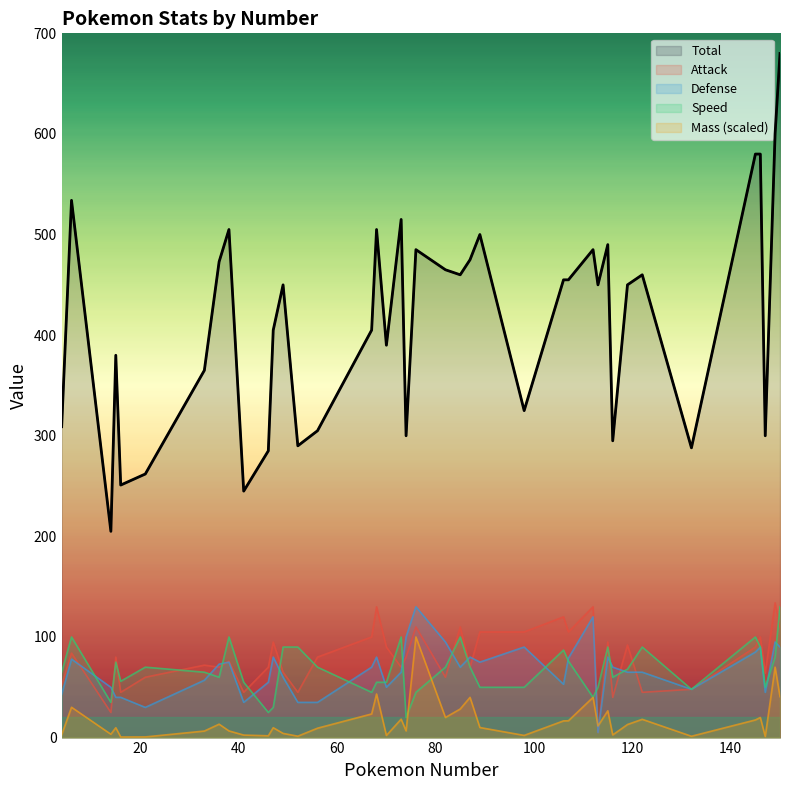

Reading right to left, transcribe all the data shown in this chart.

Mass: 40.7	70.0	1.1	20.0	17.5	1.3	18.2	13.0	2.7	26.7	11.5	40.0	16.7	16.6	2.2	10.0	40.0	28.4	20.0	100.0	6.7	18.3	2.1	43.3	23.5	9.3	1.4	4.2	9.8	1.8	2.5	6.6	13.3	6.5	0.7	0.6	9.8	3.3	30.2	2.8
Total: 680.0	600.0	300.0	580.0	580.0	288.0	460.0	450.0	295.0	490.0	450.0	485.0	455.0	455.0	325.0	500.0	475.0	460.0	465.0	485.0	300.0	515.0	390.0	505.0	405.0	305.0	290.0	450.0	405.0	285.0	245.0	505.0	473.0	365.0	262.0	251.0	380.0	205.0	534.0	309.0
Attack: 110.0	134.0	64.0	100.0	90.0	48.0	45.0	92.0	40.0	95.0	5.0	130.0	105.0	120.0	105.0	105.0	70.0	110.0	60.0	110.0	80.0	70.0	90.0	130.0	100.0	80.0	45.0	65.0	95.0	70.0	45.0	76.0	70.0	72.0	60.0	45.0	80.0	25.0	84.0	52.0
Defense: 90.0	95.0	45.0	90.0	85.0	48.0	65.0	65.0	70.0	80.0	5.0	120.0	79.0	53.0	90.0	75.0	80.0	70.0	95.0	130.0	100.0	65.0	50.0	80.0	70.0	35.0	35.0	60.0	80.0	55.0	35.0	75.0	73.0	57.0	30.0	40.0	40.0	50.0	78.0	43.0
Speed: 130.0	80.0	50.0	90.0	100.0	48.0	90.0	68.0	60.0	90.0	50.0	40.0	76.0	87.0	50.0	50.0	70.0	100.0	70.0	45.0	20.0	100.0	55.0	55.0	45.0	70.0	90.0	90.0	30.0	25.0	55.0	100.0	60.0	65.0	70.0	56.0	75.0	35.0	100.0	65.0